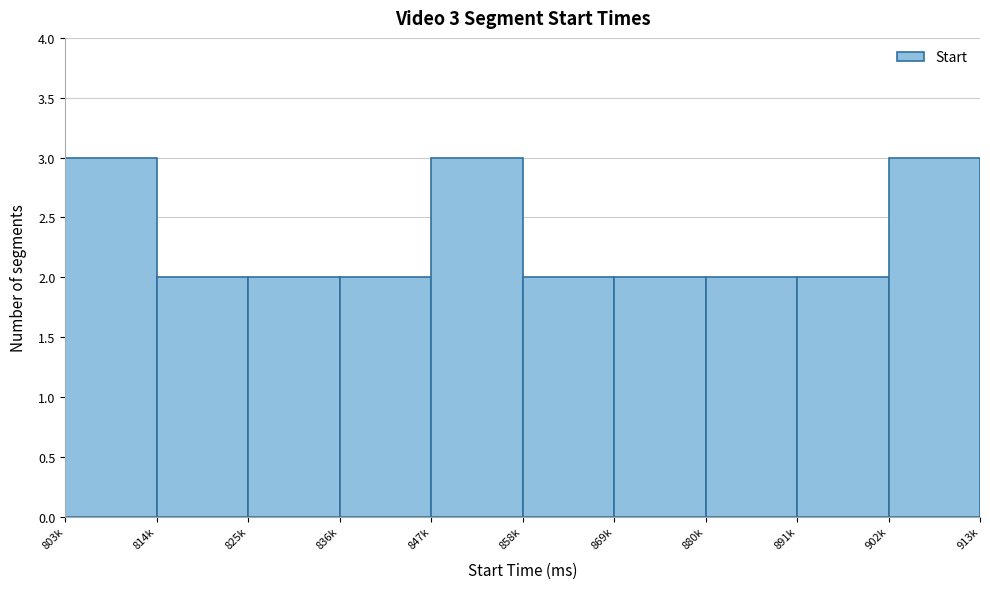

Reading left to right, transcribe all the data shown in this chart.

803k=3	814k=2	825k=2	836k=2	847k=3	858k=2	869k=2	880k=2	891k=2	902k=3